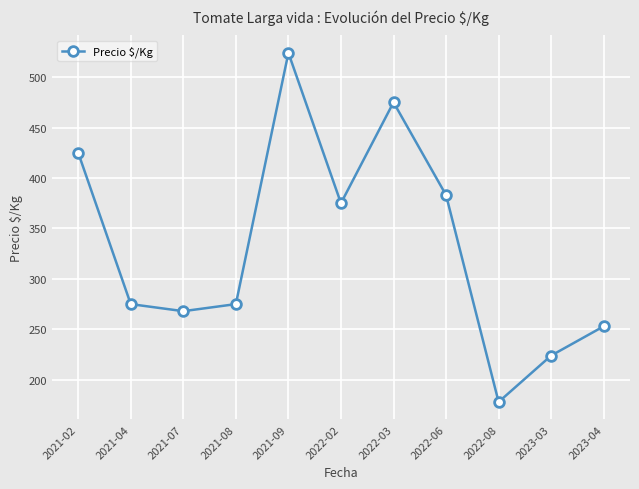

Reading left to right, list all the values displayed in this chart.

2021-02=425	2021-04=275	2021-07=268	2021-08=275	2021-09=524	2022-02=375	2022-03=475	2022-06=383	2022-08=178	2023-03=224	2023-04=253